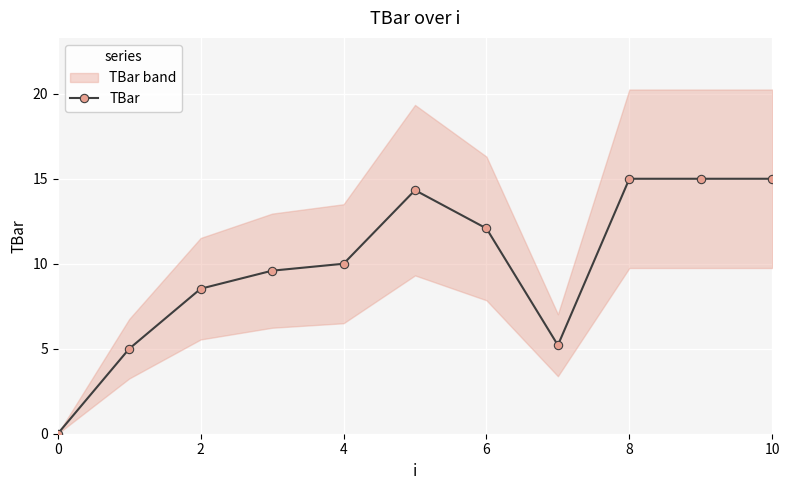

Reading left to right, what are all the values shown in this chart?

0.0	5.0	8.5	9.6	10.0	14.3	12.1	5.2	15.0	15.0	15.0